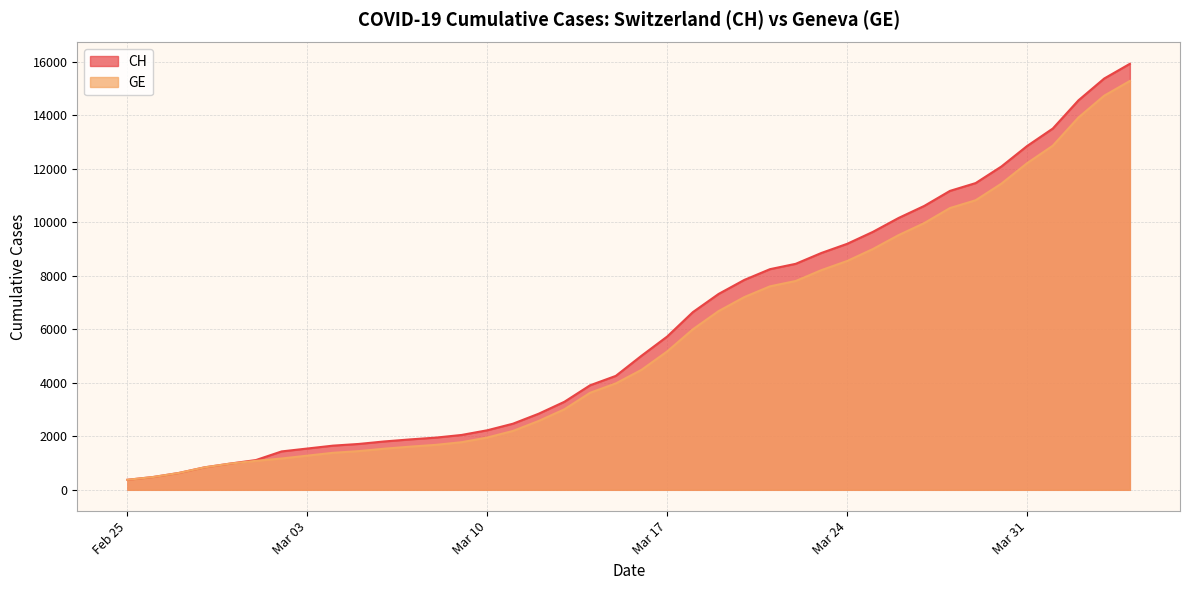

How many categories are shown in the chart?

40